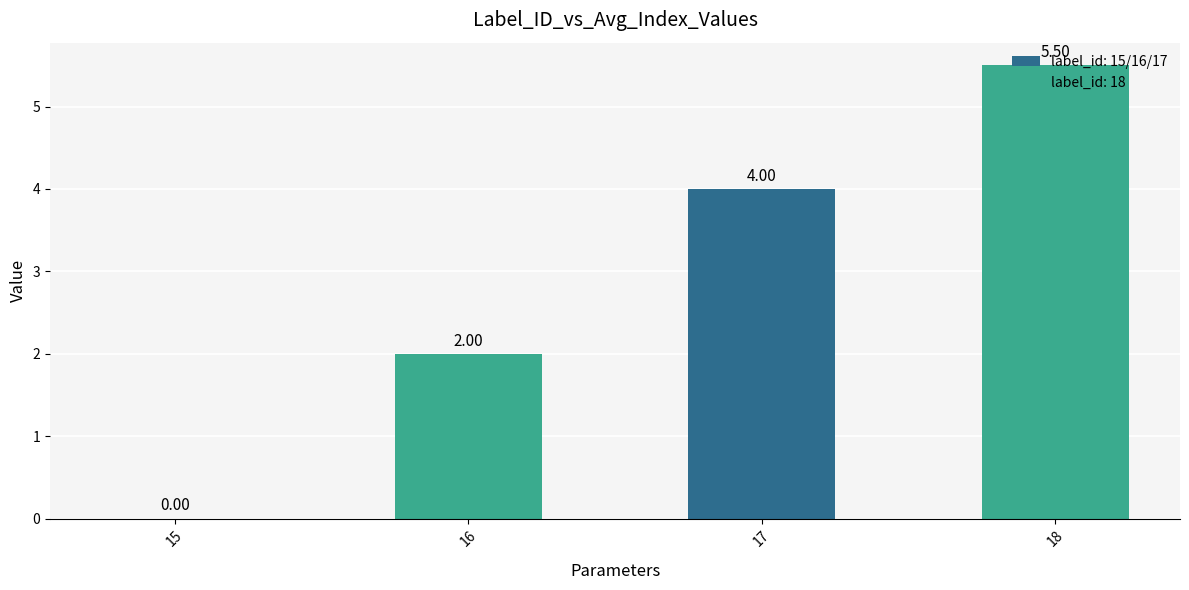

The chart shows a value of 4.0 at 17. True or false?

True